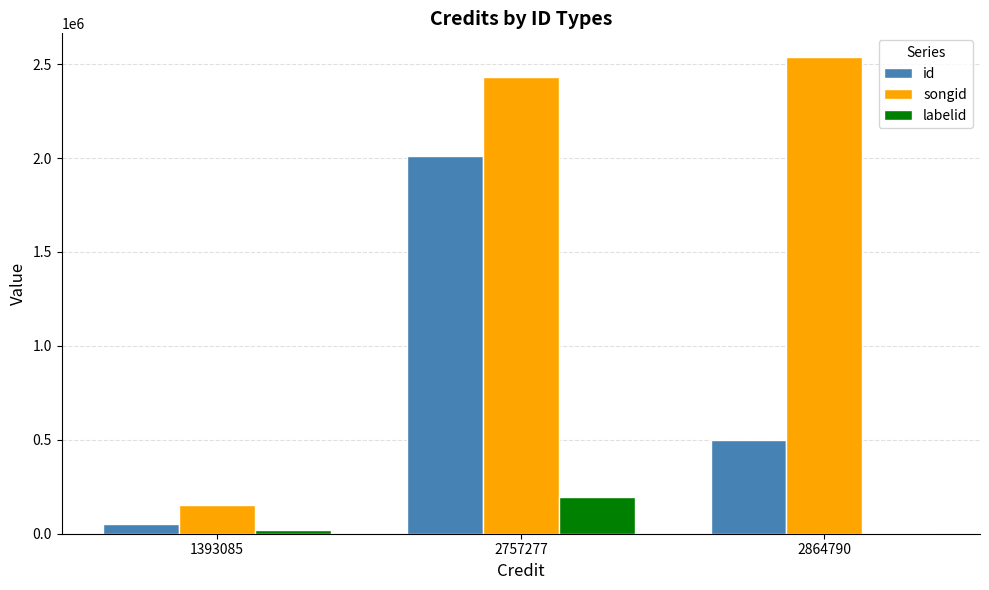

Which series has the largest total across all categories?

songid